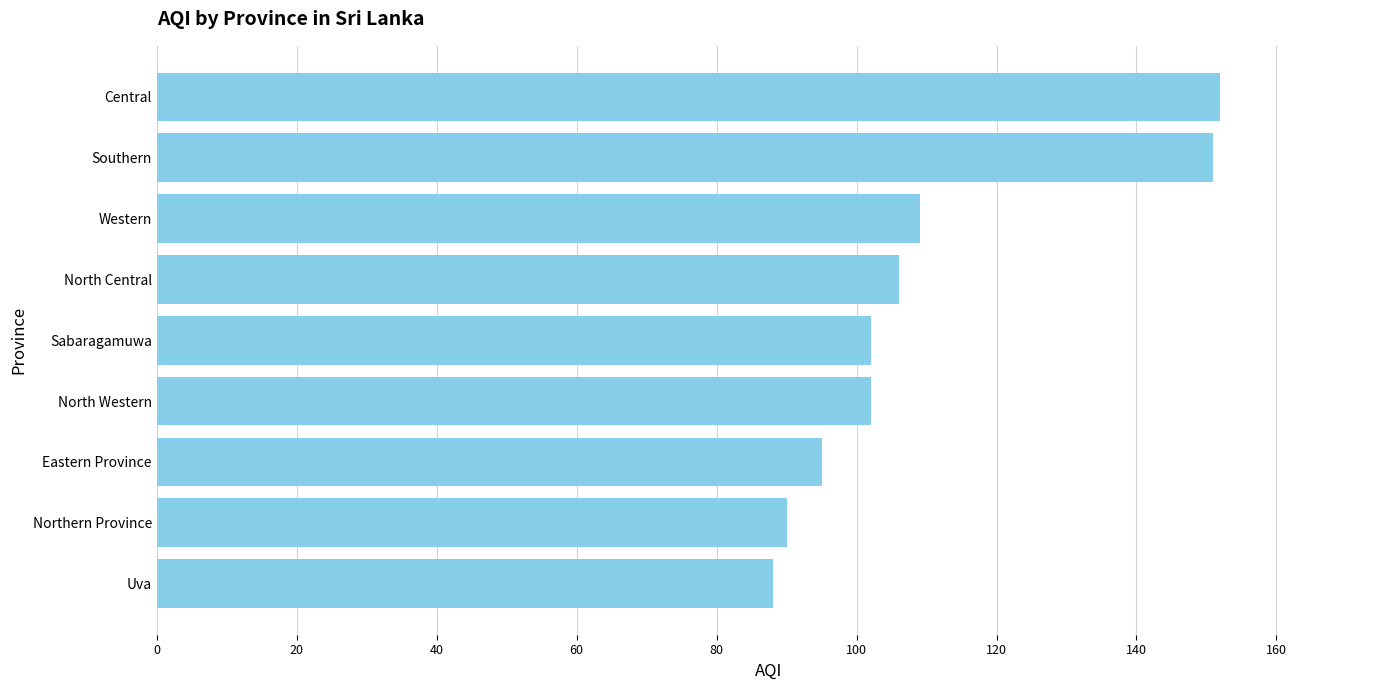

What is the minimum value shown in the chart?

88